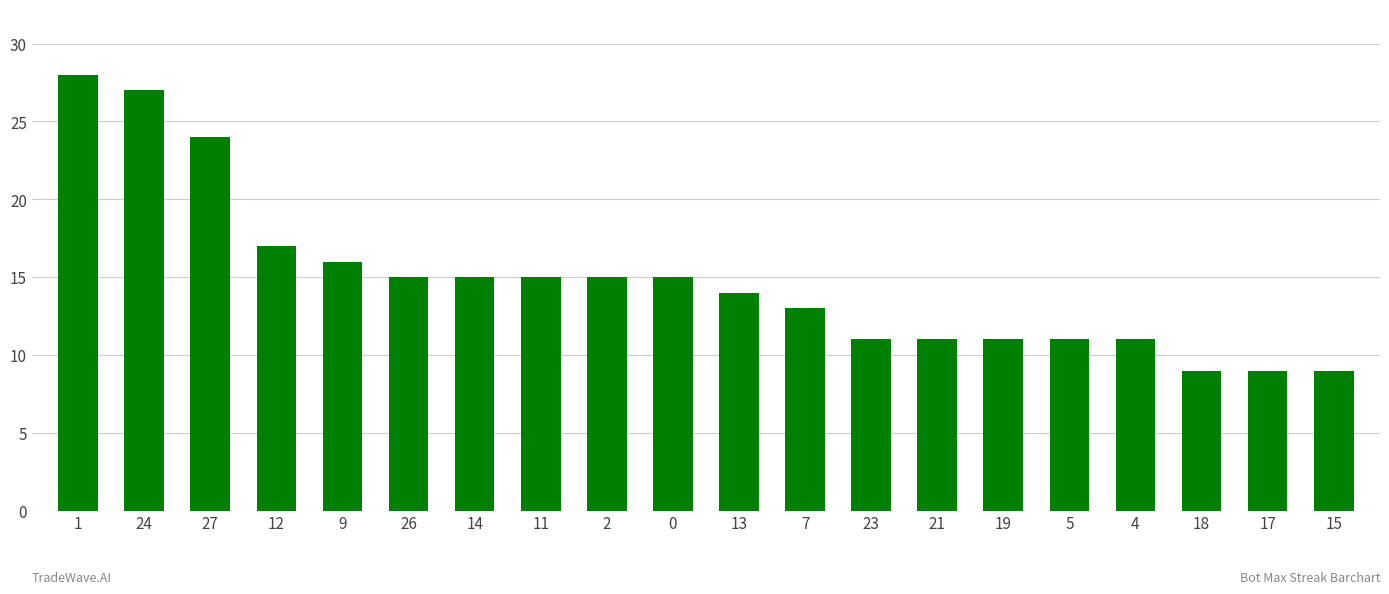

Read the value at 17, to the nearest 5.

10